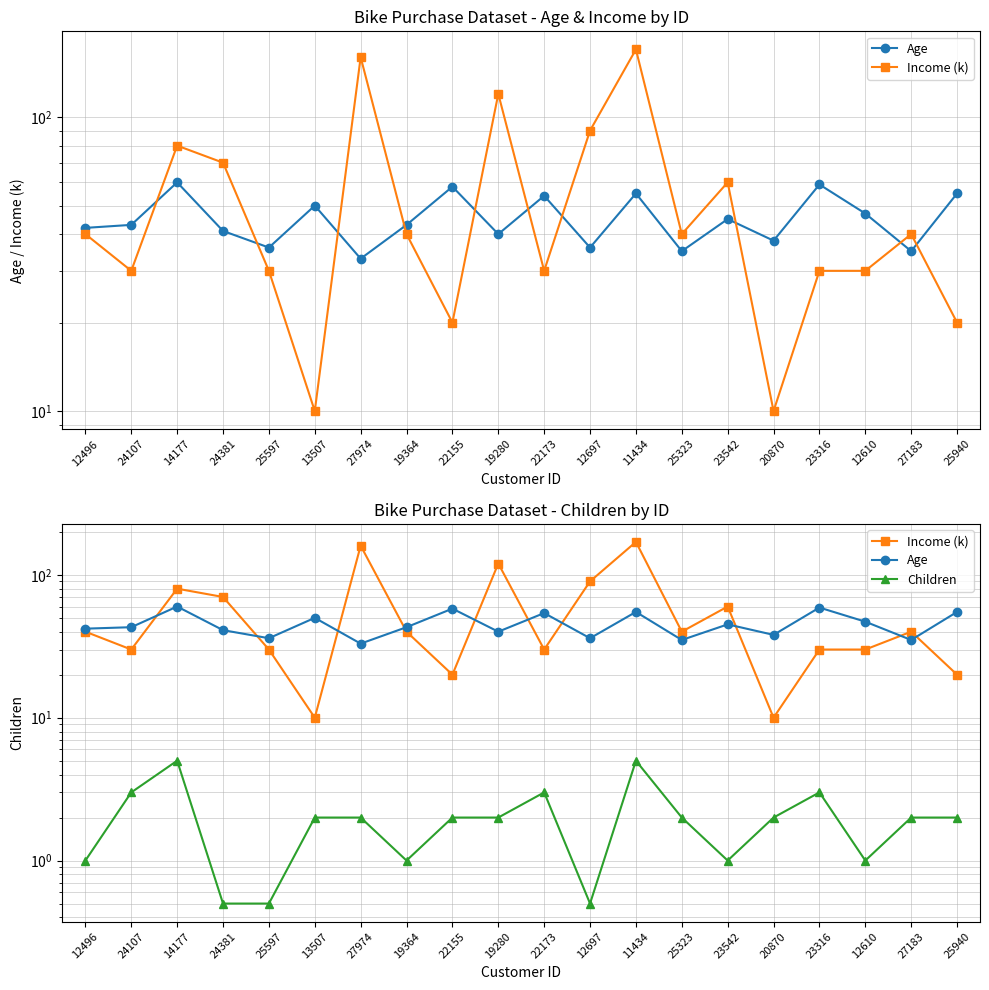

Where is Age nearest to the value 46?

23542